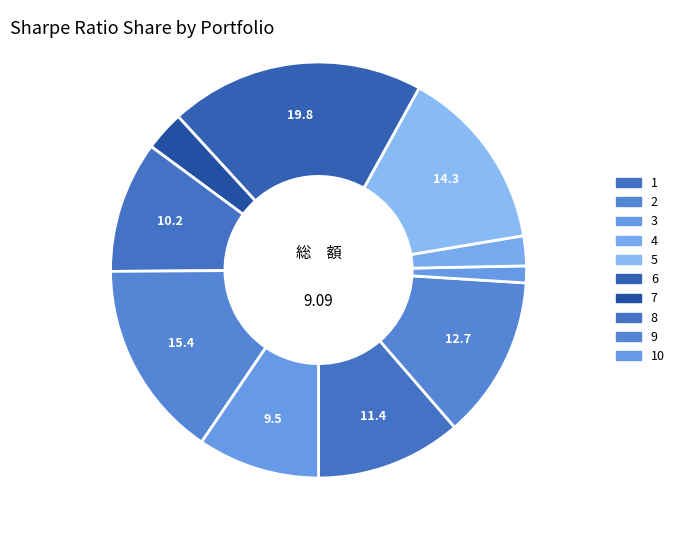

Count the number of slices in the pie.

10